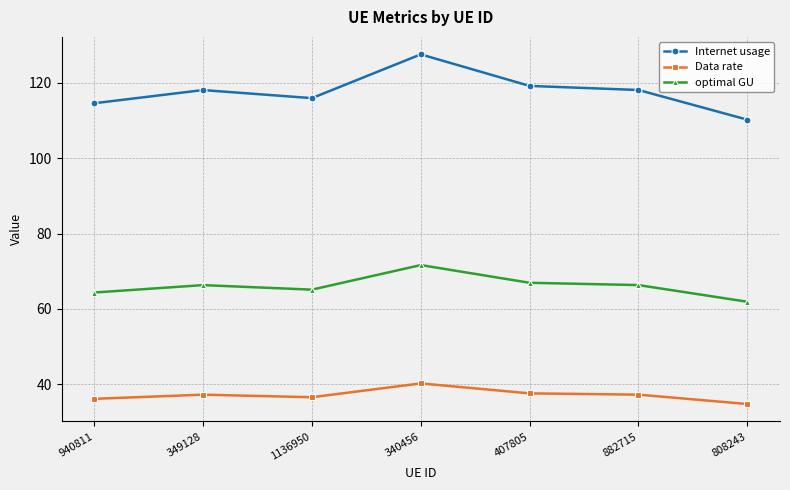

What are all the series names shown in the legend?

Internet usage, Data rate, optimal GU